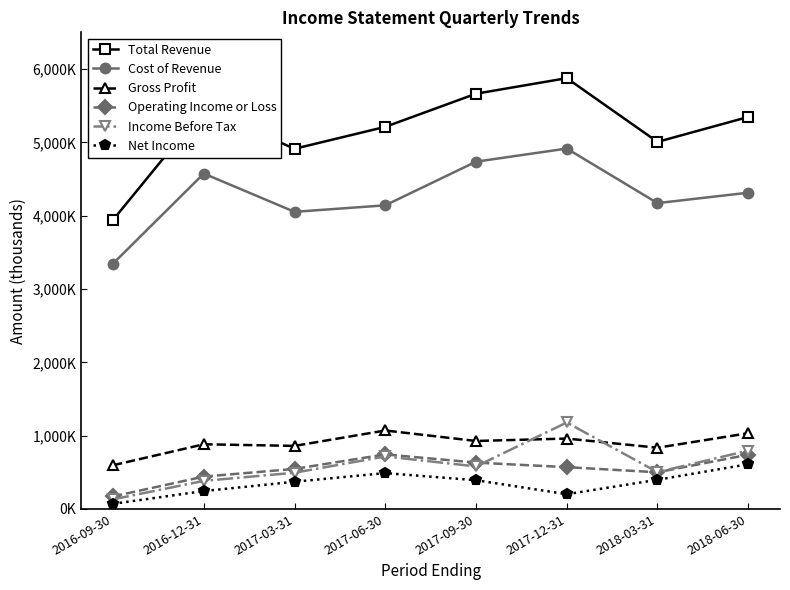

What is the total value across all series at 2018-03-31?

11412000